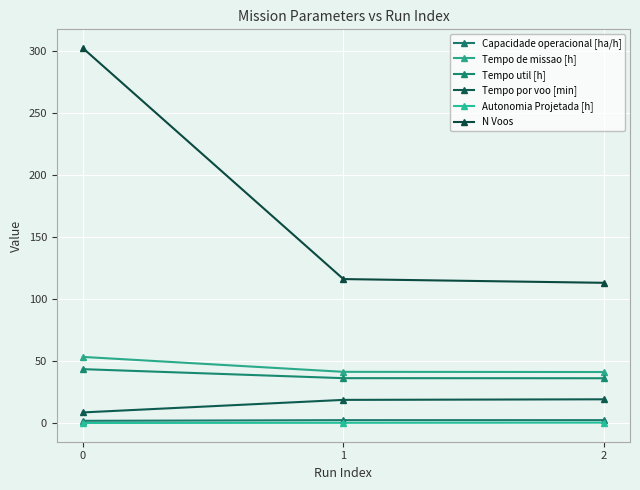

What is the difference between the Tempo util [h] values at 2 and 0?

7.3